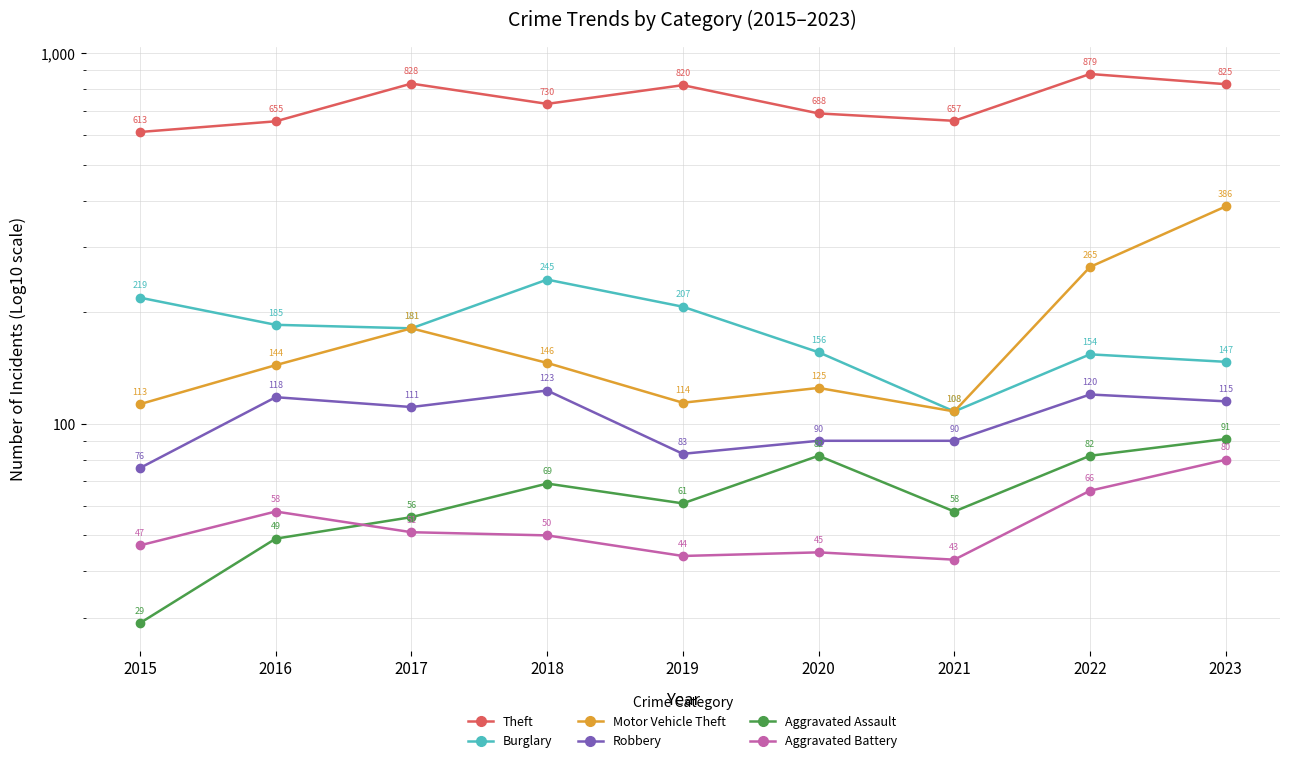

True or false: Aggravated Assault and Robbery cross at least once.

False